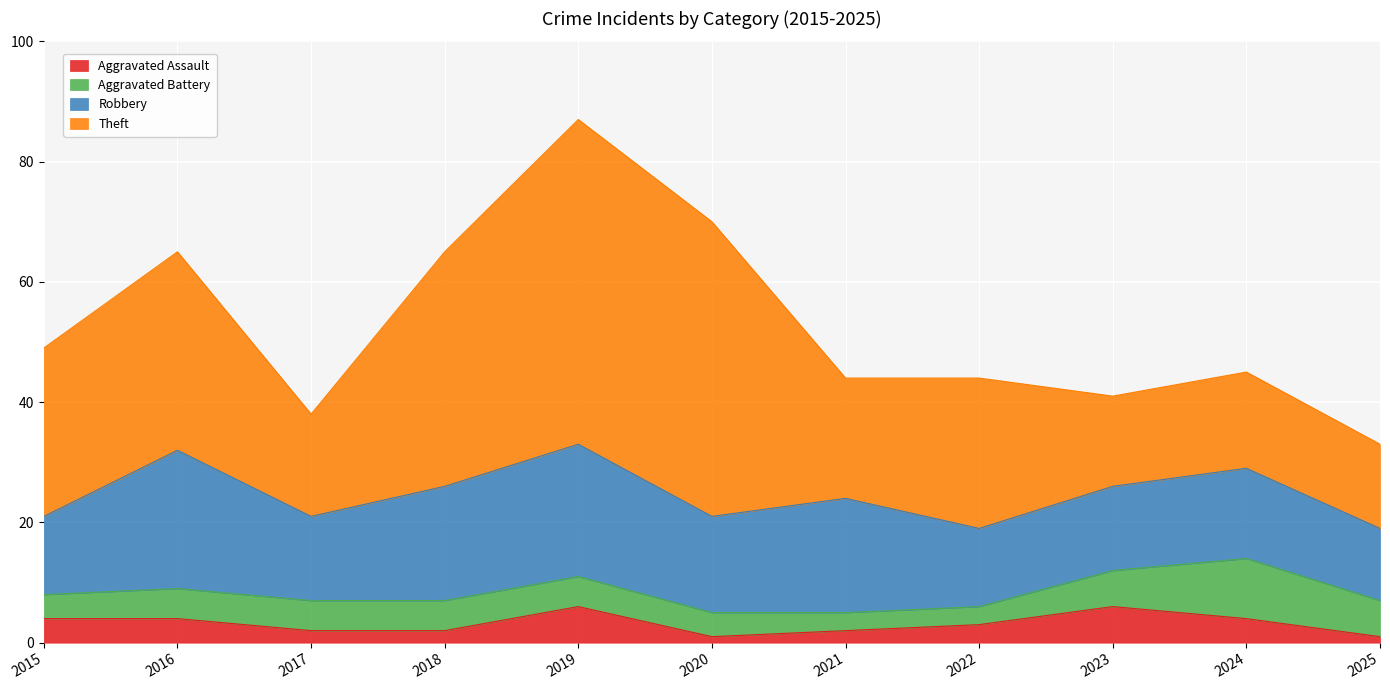

Between 2020 and 2021, which is larger?

2021